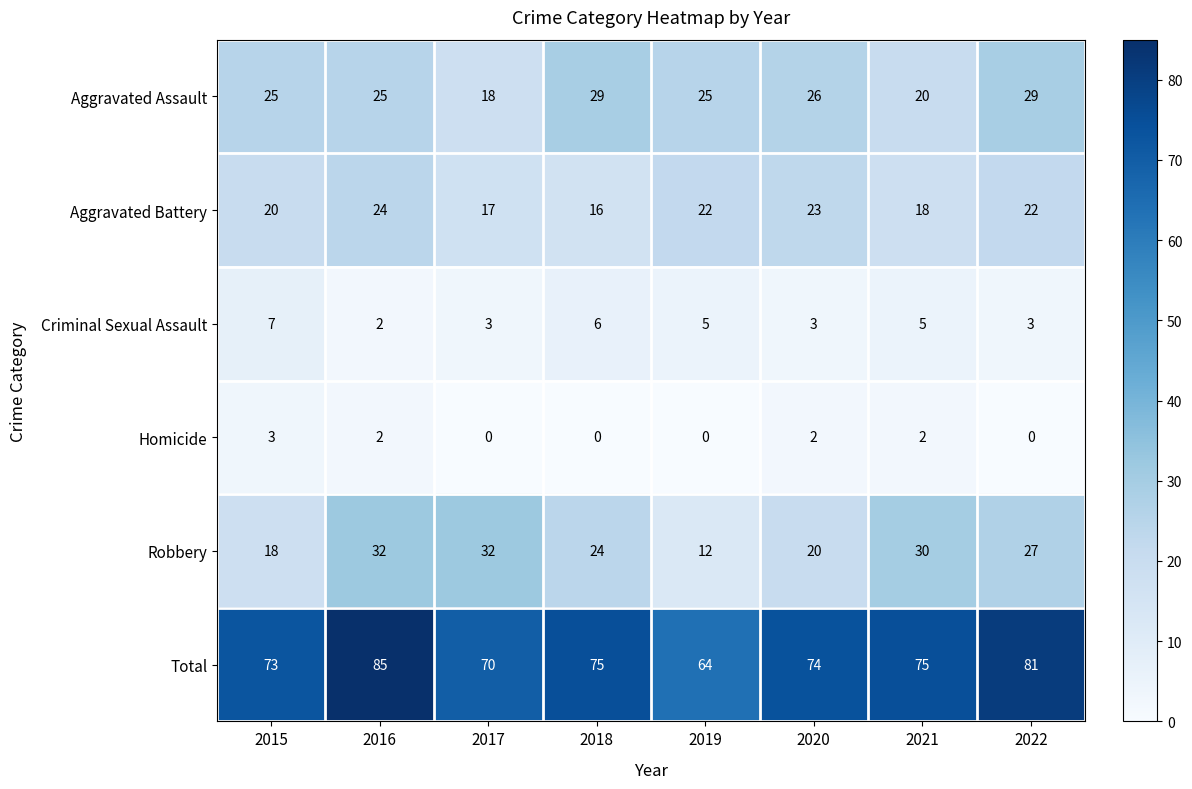

At 2015, list the series in order from largest to smallest.

Total, Aggravated Assault, Aggravated Battery, Robbery, Criminal Sexual Assault, Homicide